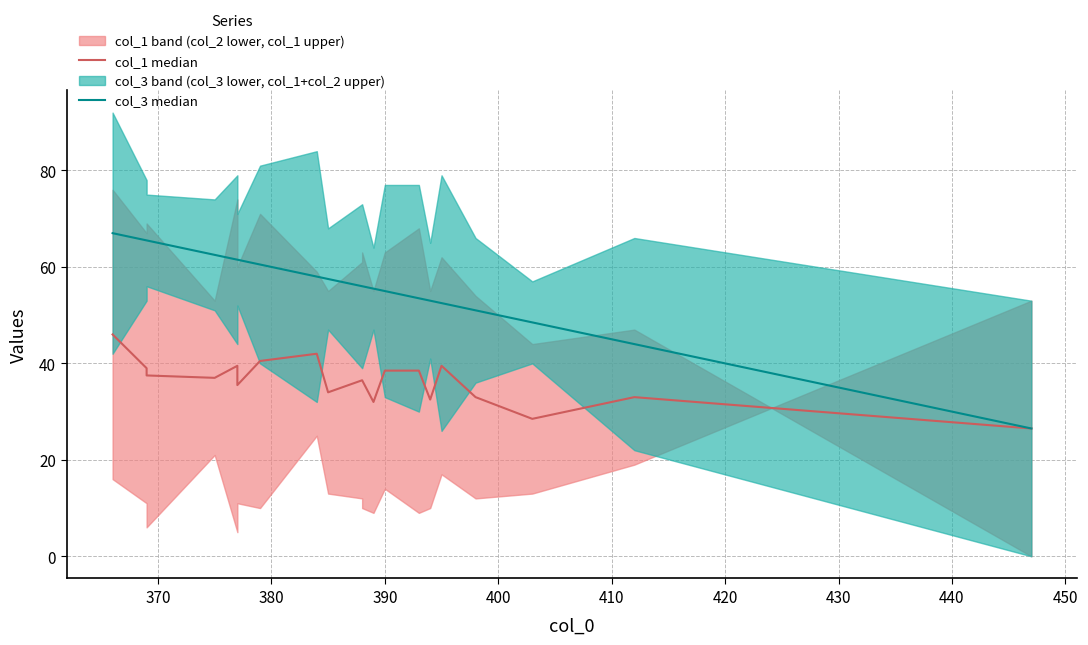

What is the highest value of the col_1 median series?

46.0